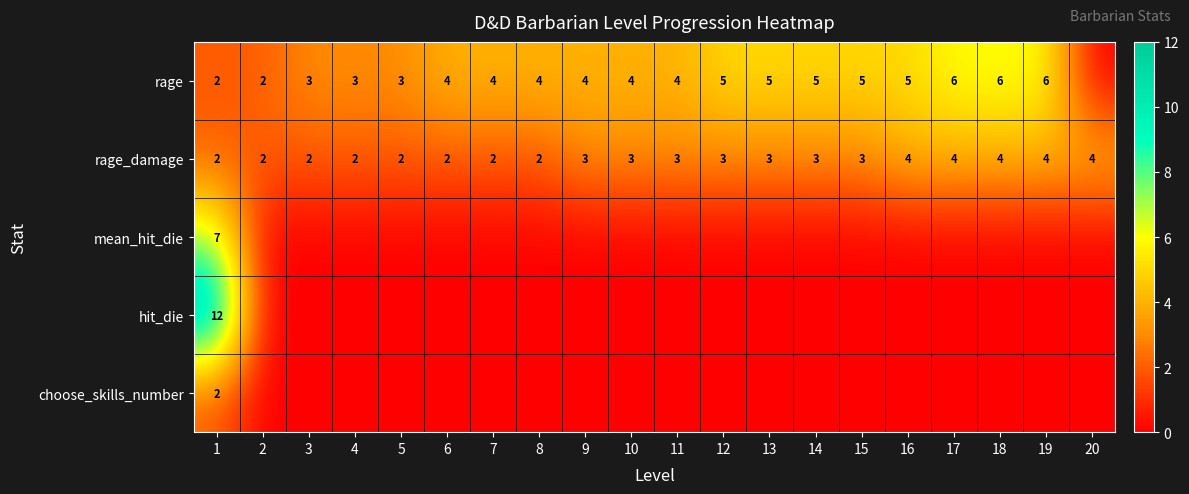

True or false: rage_damage has a value of 2 at 20.

False